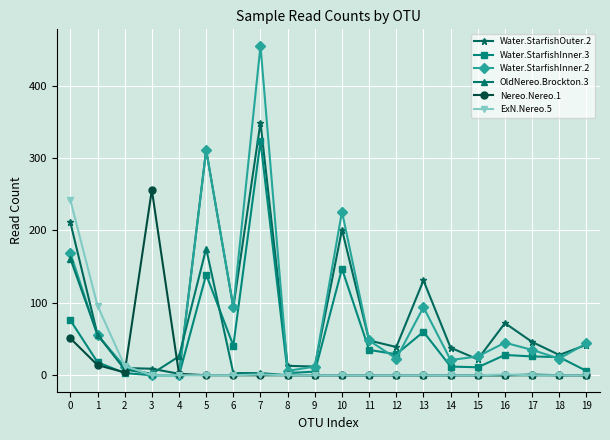

How many series are shown in this chart?

6